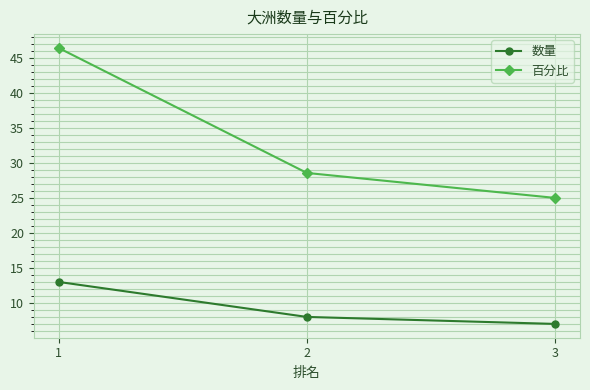

At 1, list the series in order from smallest to largest.

数量, 百分比